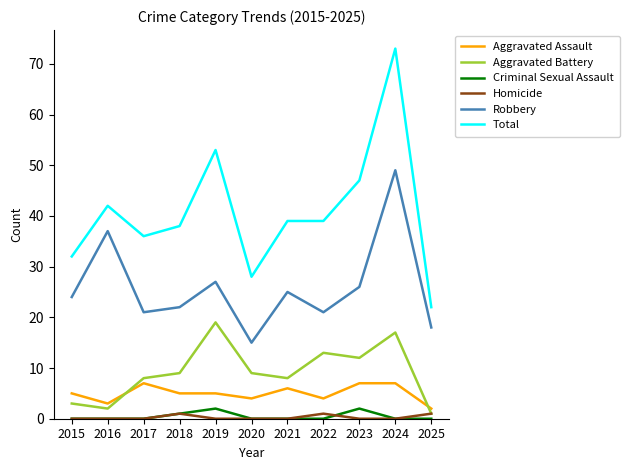

Which series has the widest spread of values?

Total